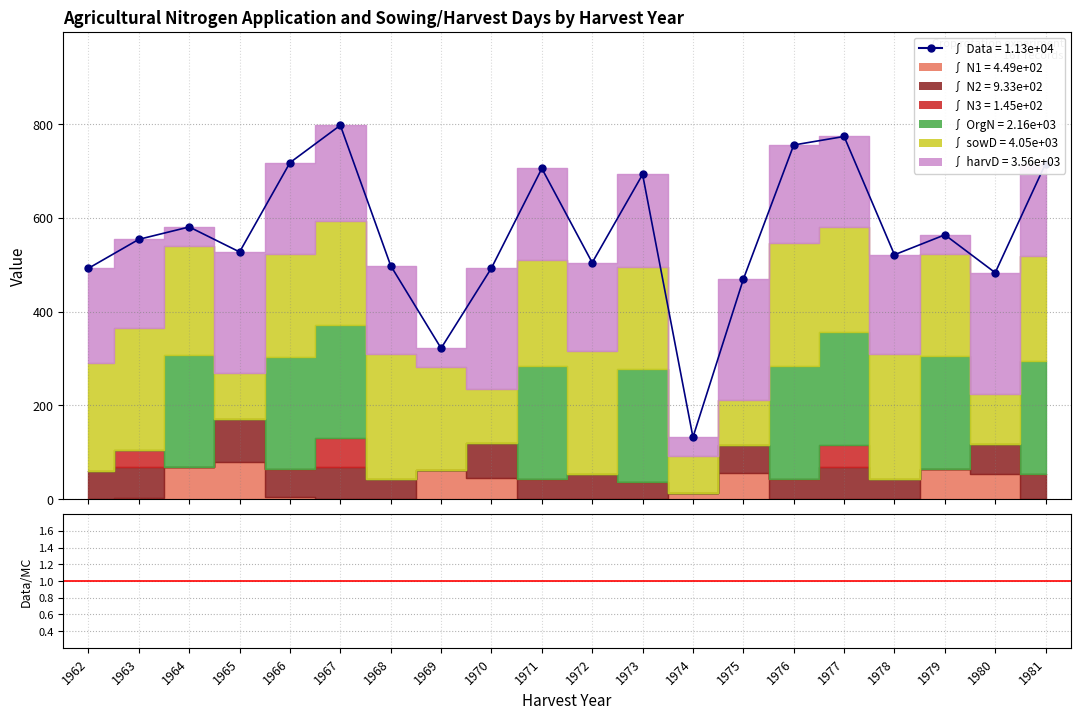

What is the smallest value displayed?

1.9